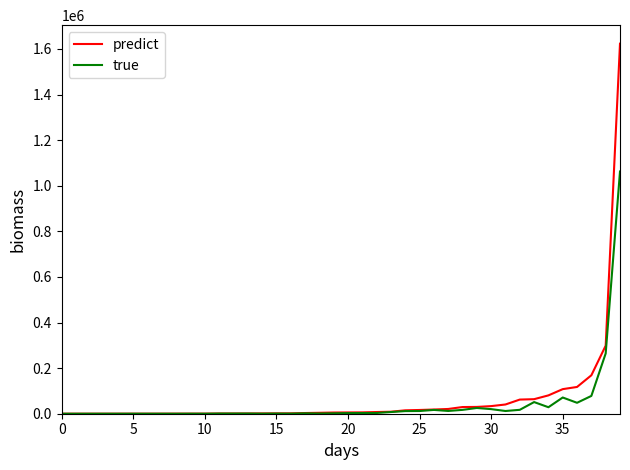

List the series in order of their peak value, lowest first.

true, predict